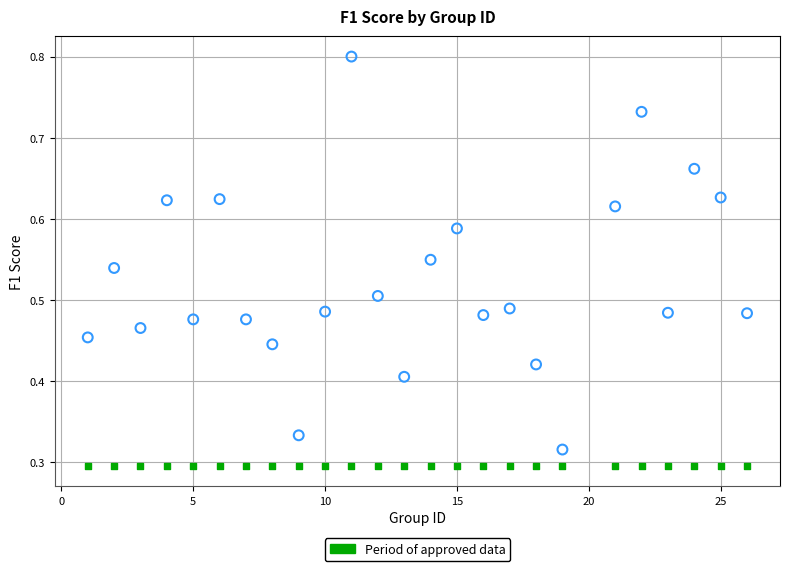

Count the number of points in this scatter plot.

50